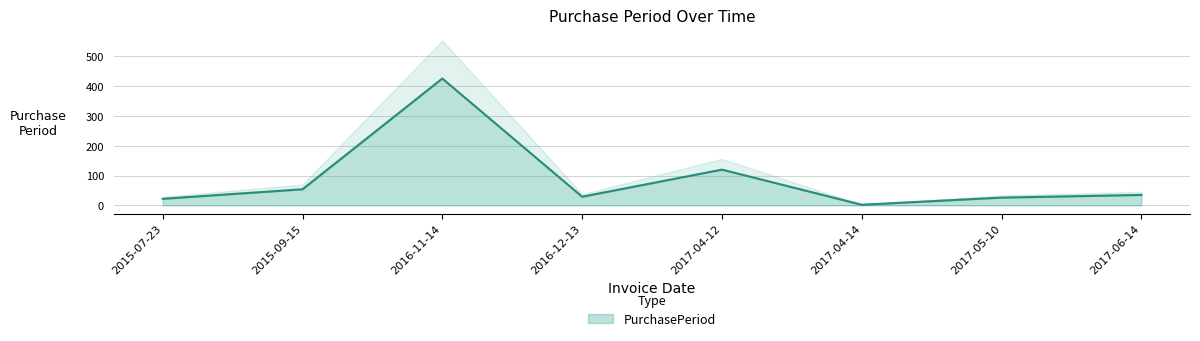

What is the ratio of the value at 2015-09-15 to the value at 2016-12-13?

1.9